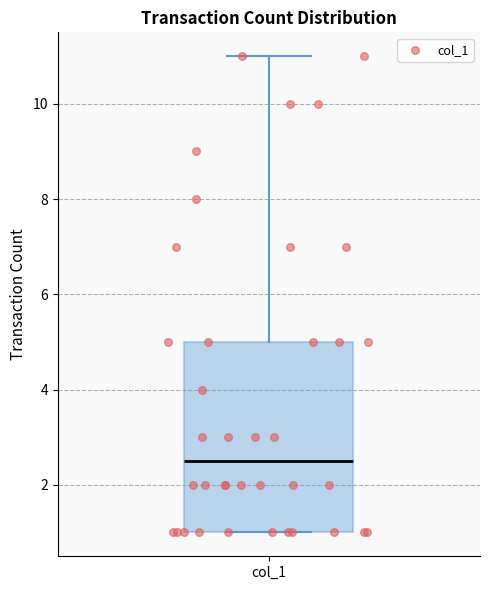

Read this box plot against the y-axis: the position of the median line, the range covered by the box, and the ends of both whiskers. The values are not printed on the chart, so give them approximately, as read against the axis.

median 2.6, box 1.0 to 5.0, whiskers 1.0 to 11.0